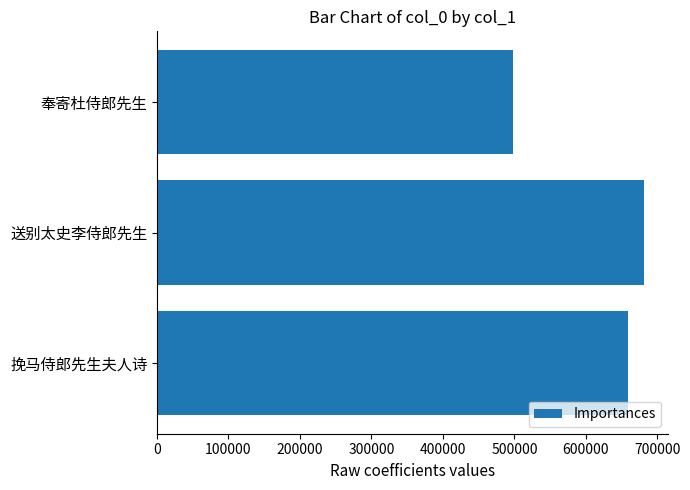

What is the sum of all values?

1837786